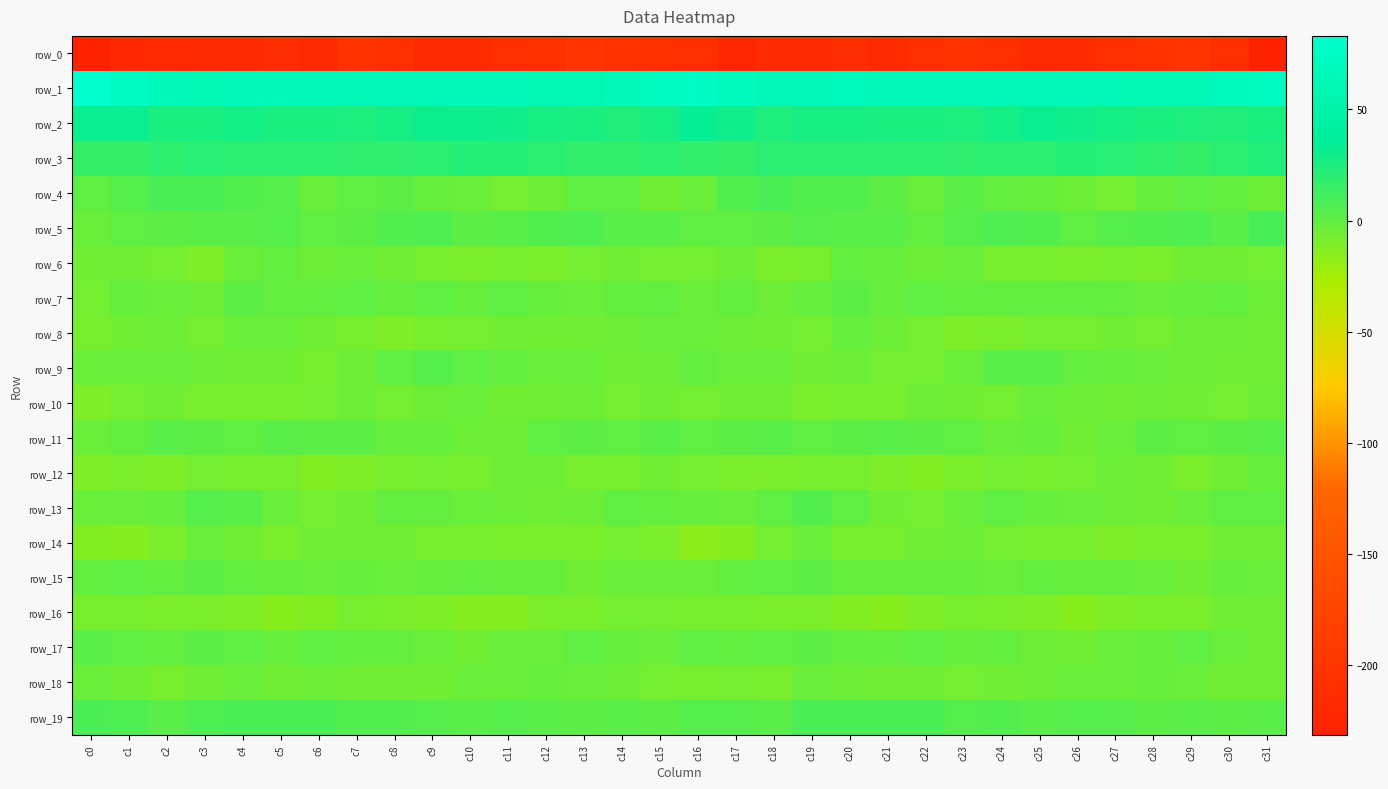

How many series are shown in this chart?

20